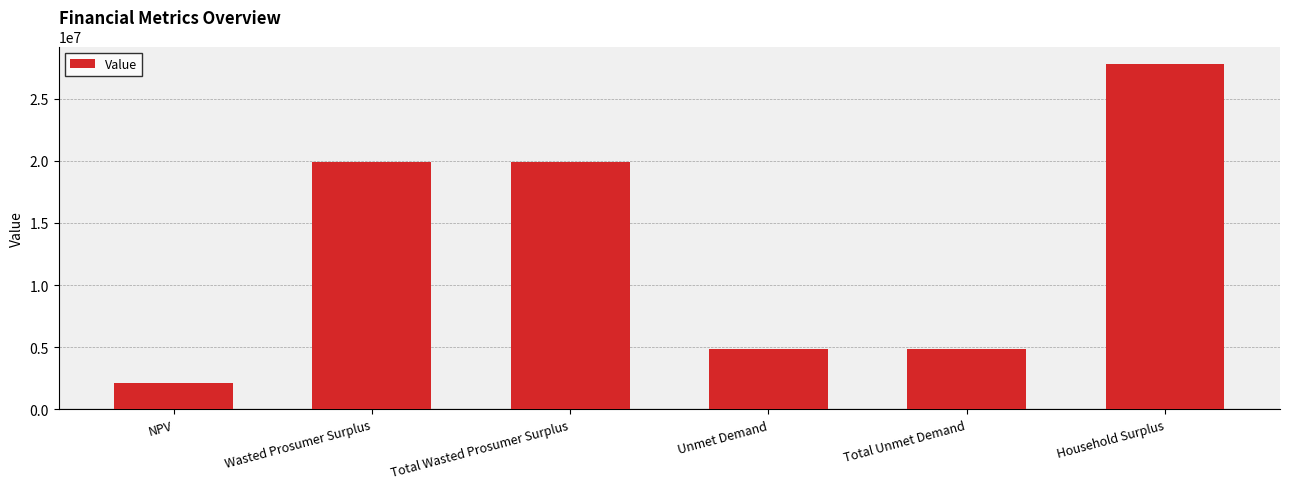

What is the value of the 6th bar from the left?

27801119.8